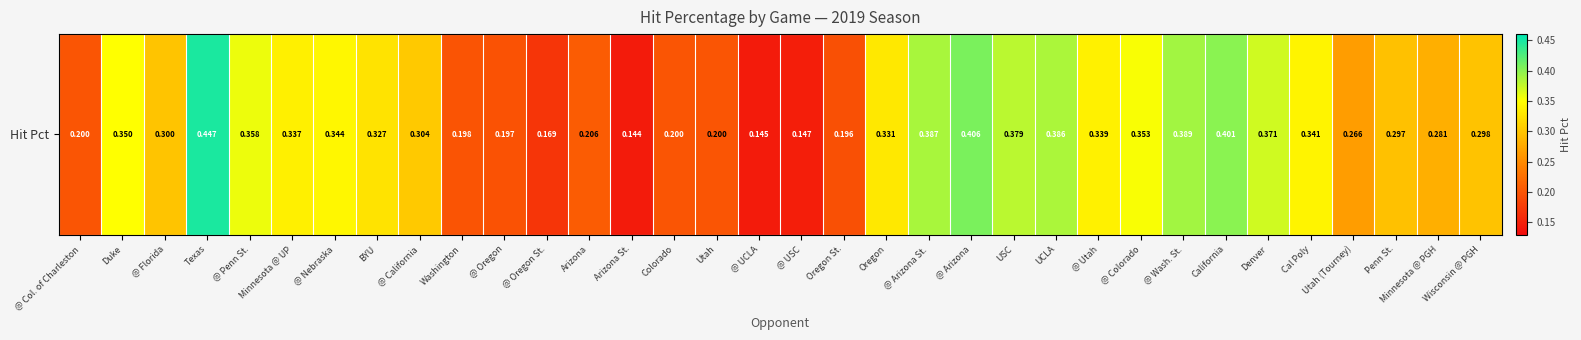

Rank the categories by value from highest to lowest.

Texas, @ Arizona, California, @ Wash. St., @ Arizona St., UCLA, USC, Denver, @ Penn St., @ Colorado, Duke, @ Nebraska, Cal Poly, @ Utah, Minnesota @ UP, Oregon, BYU, @ California, @ Florida, Wisconsin @ PGH, Penn St., Minnesota @ PGH, Utah (Tourney), Arizona, Utah, @ Col. of Charleston, Colorado, Washington, @ Oregon, Oregon St., @ Oregon St., @ USC, @ UCLA, Arizona St.